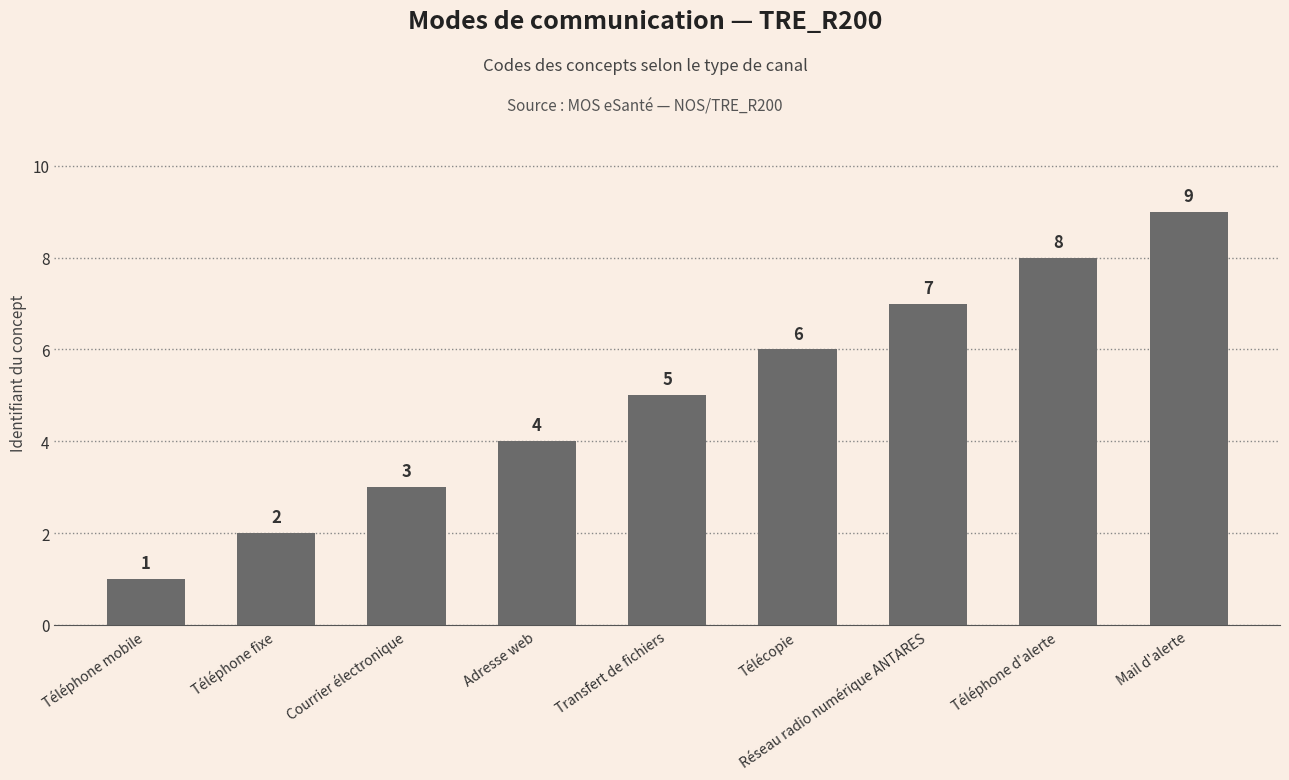

What is the difference between the values at Télécopie and Téléphone mobile?

5